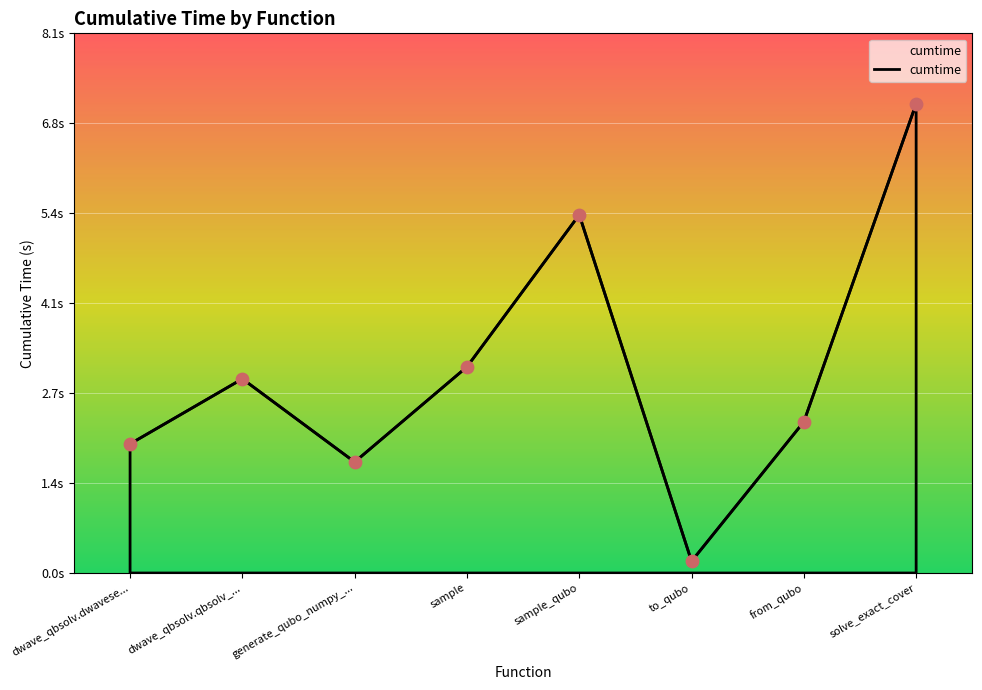

What is the change in value from dwave_qbsolv.qbsolv_... to solve_exact_cover?

+4.1